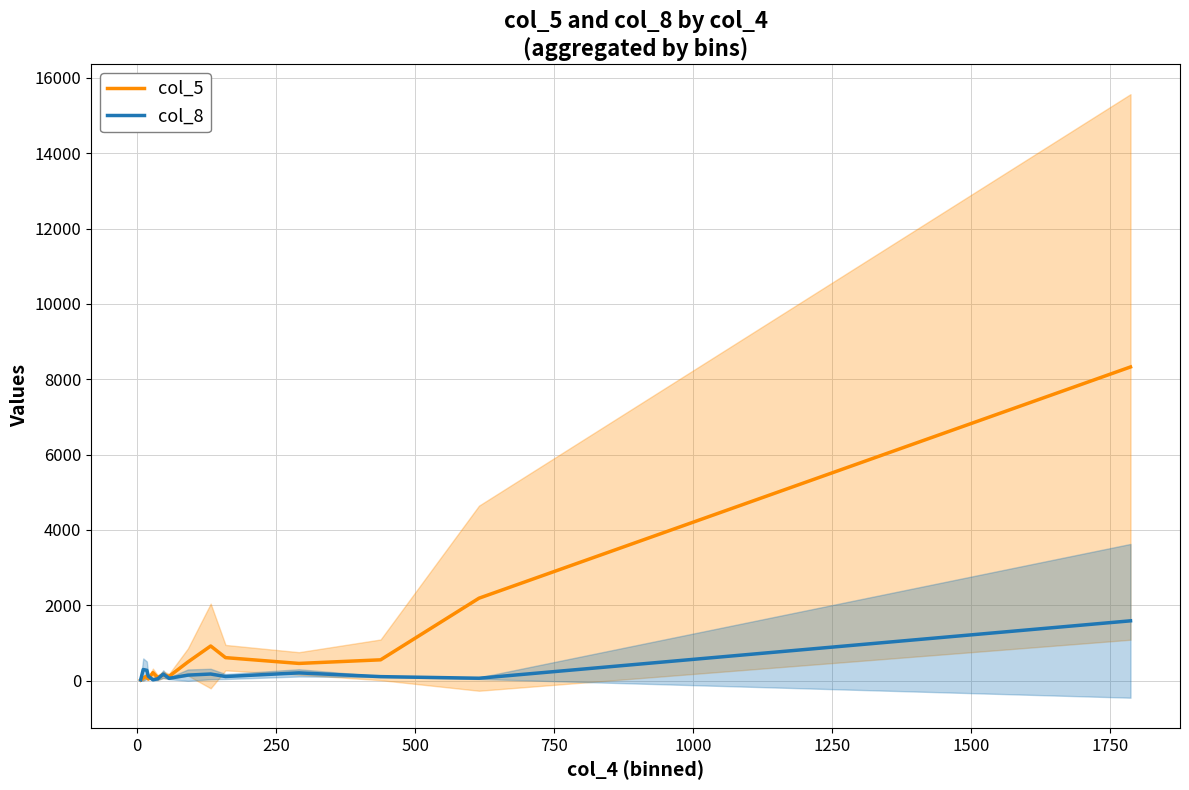

How many interior local peaks does the col_8 series have?

4